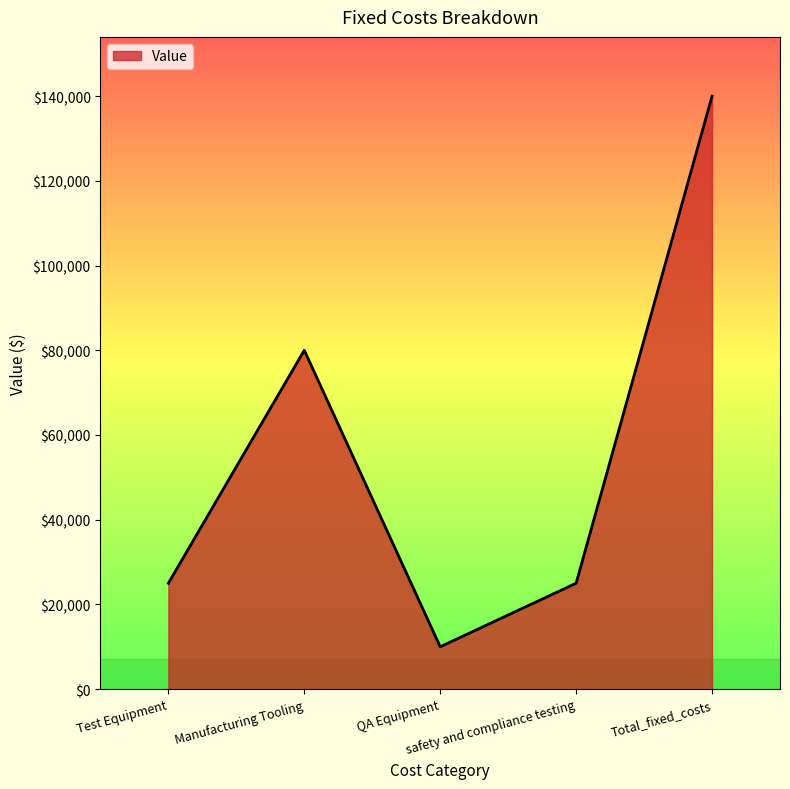

At which label is the value closest to 75000?

Manufacturing Tooling